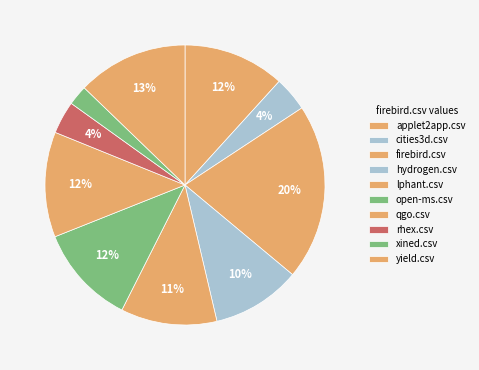

Does any single category account for the majority?

No